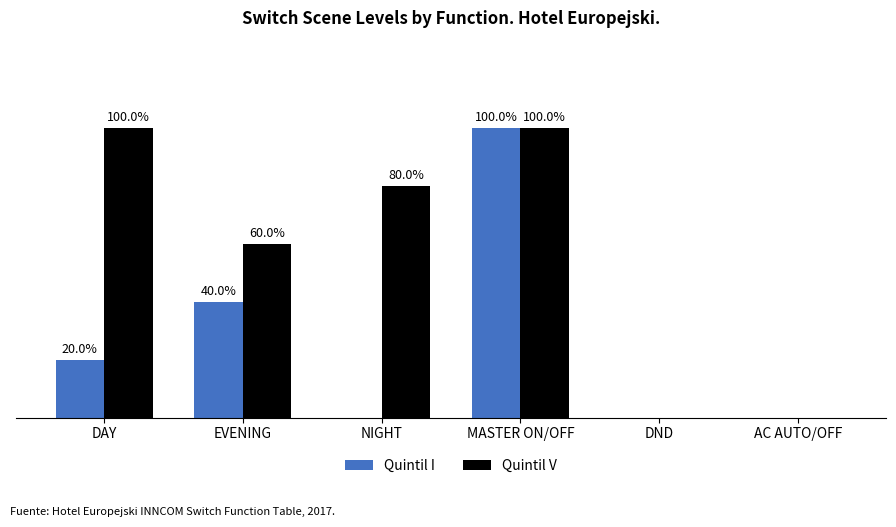

Where is Quintil V nearest to the value 50?

EVENING